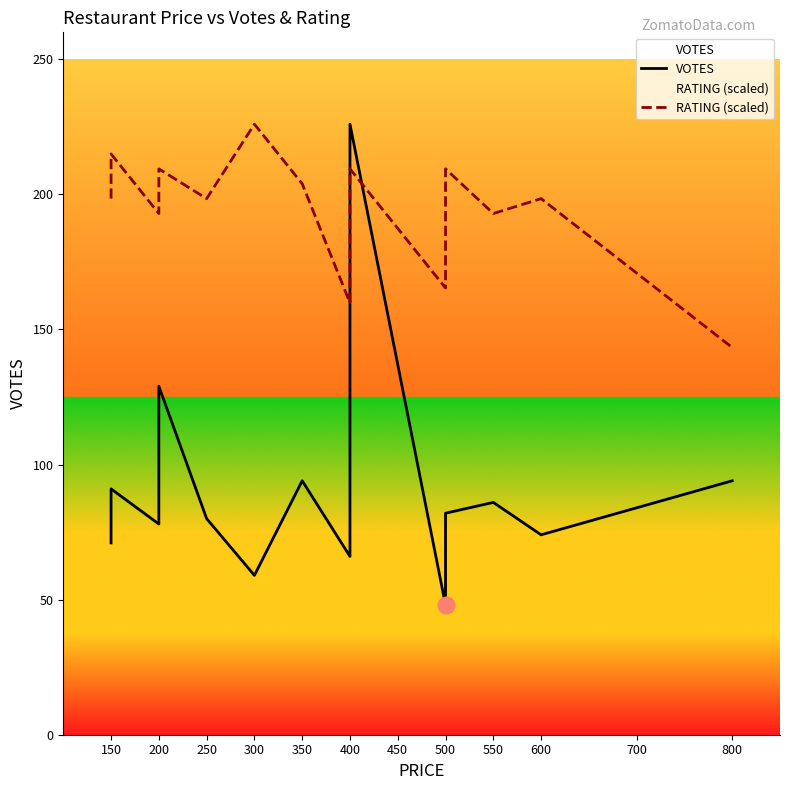

At which category does VOTES reach its first local peak?

150